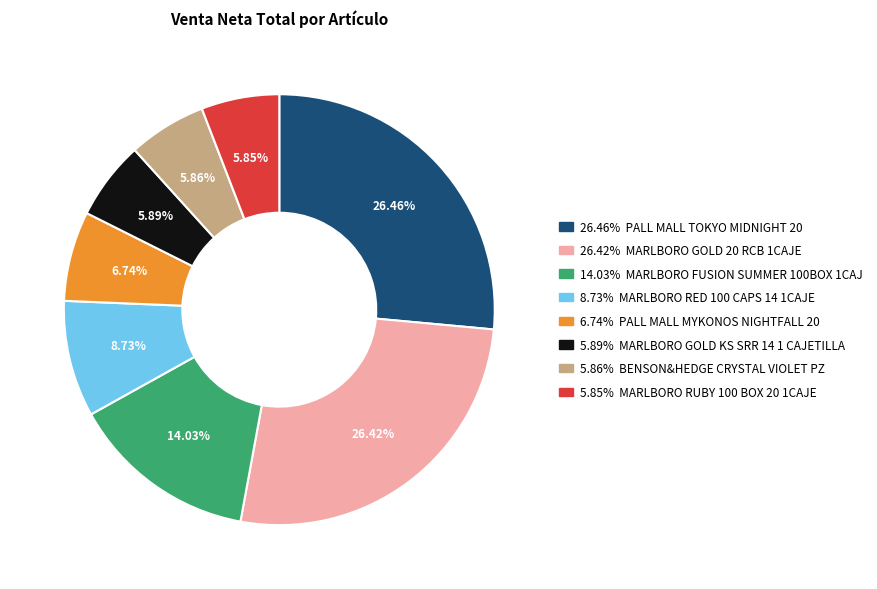

Is there a majority slice in this chart?

No